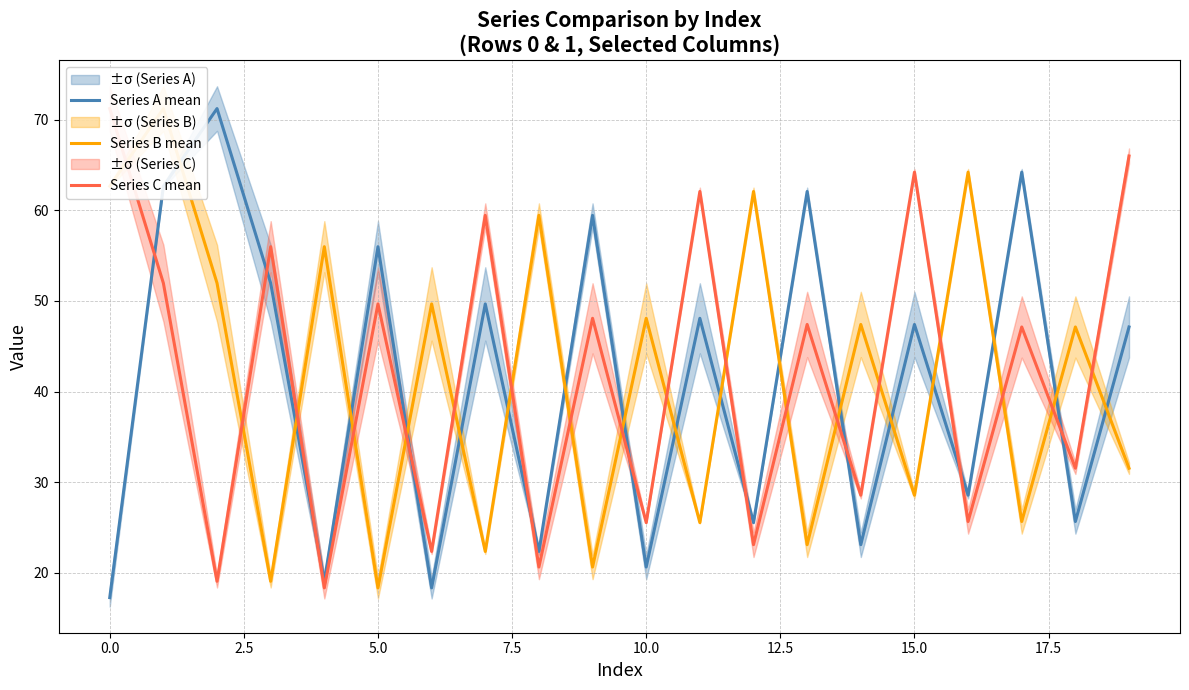

Between 11 and 15, which series saw the biggest shift?

Series B mean